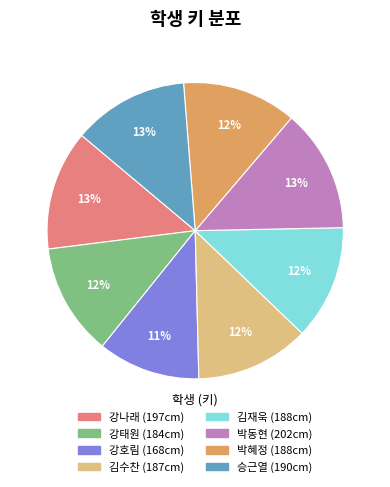

To the nearest percent, what is the average slice percentage?

12%